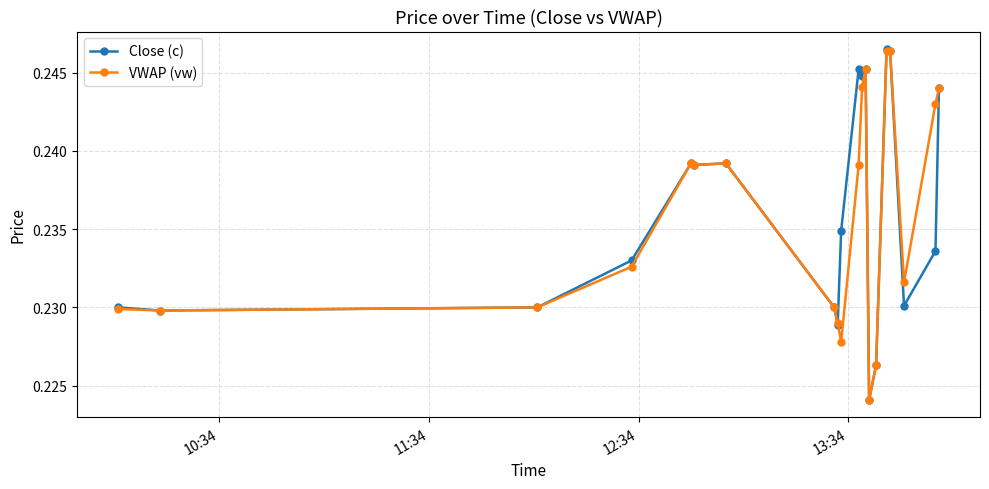

At how many categories does at least one series exceed 0?

20